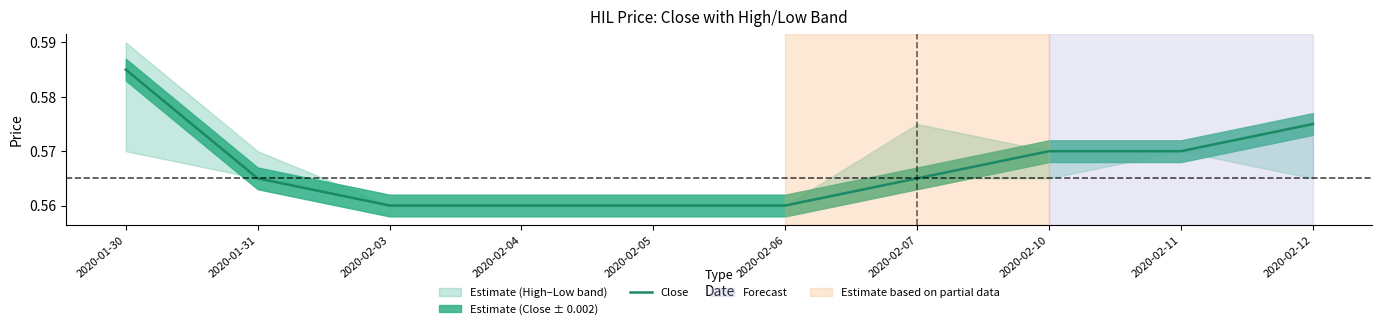

What is the label of the 8th point from the right?

2020-02-03